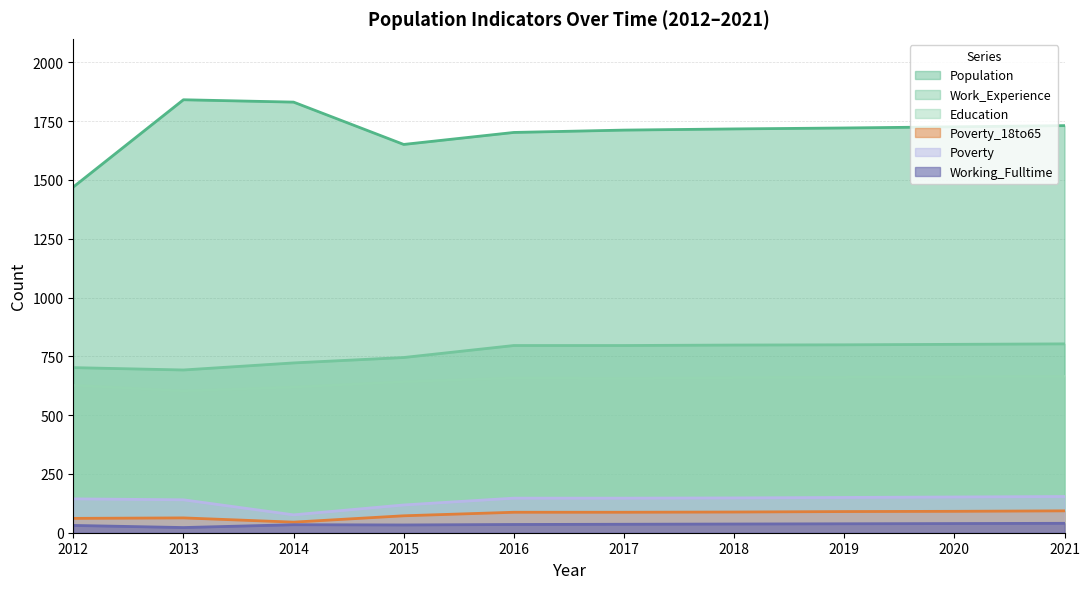

What is the sum of the Population values at 2014 and 2019?

3552